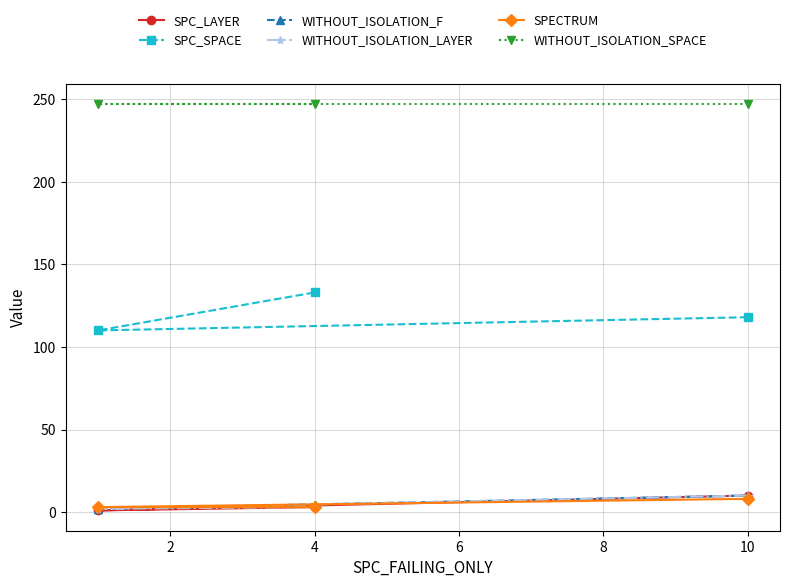

What is the value of the WITHOUT_ISOLATION_LAYER point at the 2nd from the left?

2